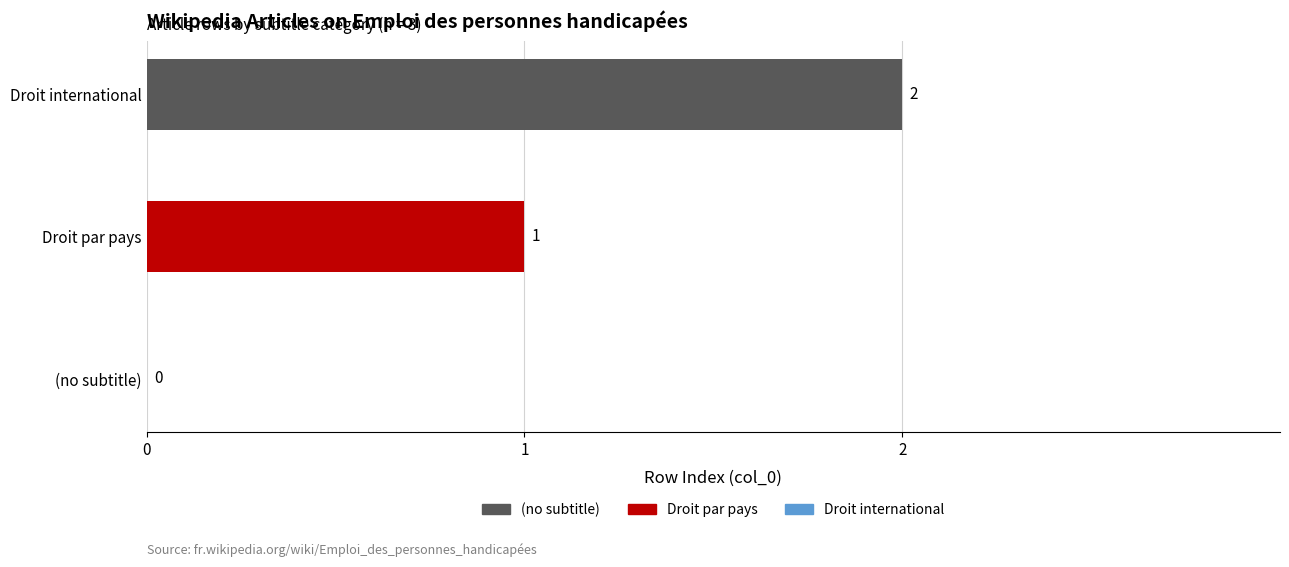

Is it true that the value at (no subtitle) is -1?

False